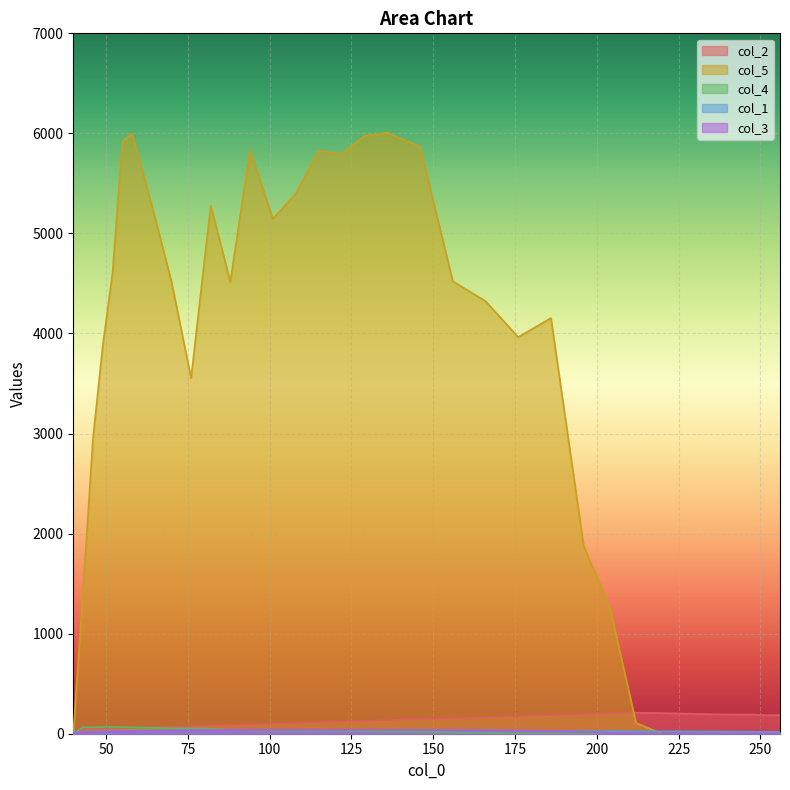

Which series has the largest total across all categories?

col_5